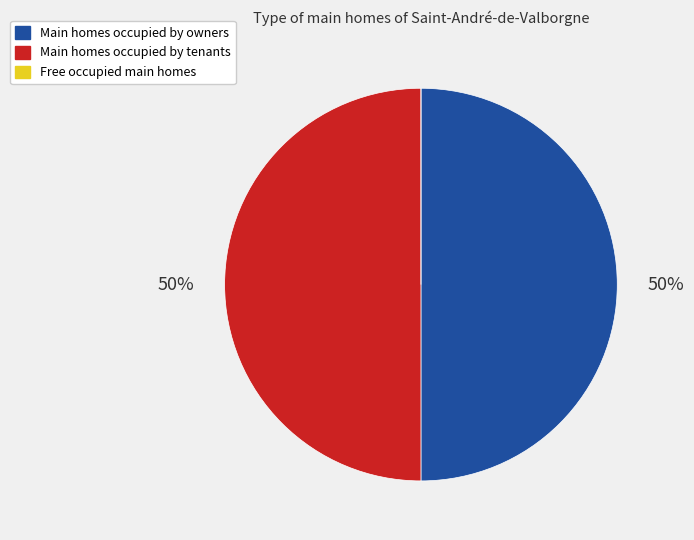

To the nearest percent, what is the average slice percentage?

33%